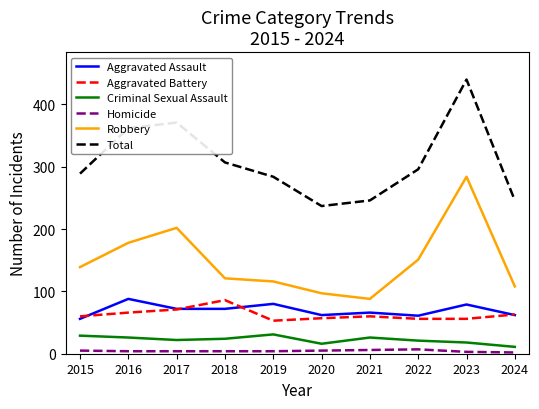

Is the value of Robbery at 2018 greater than the value of Homicide at 2020?

Yes